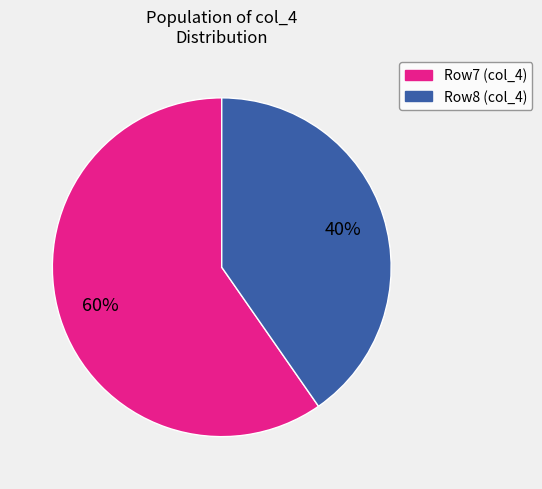

Is there any slice that represents more than half of the pie?

Yes